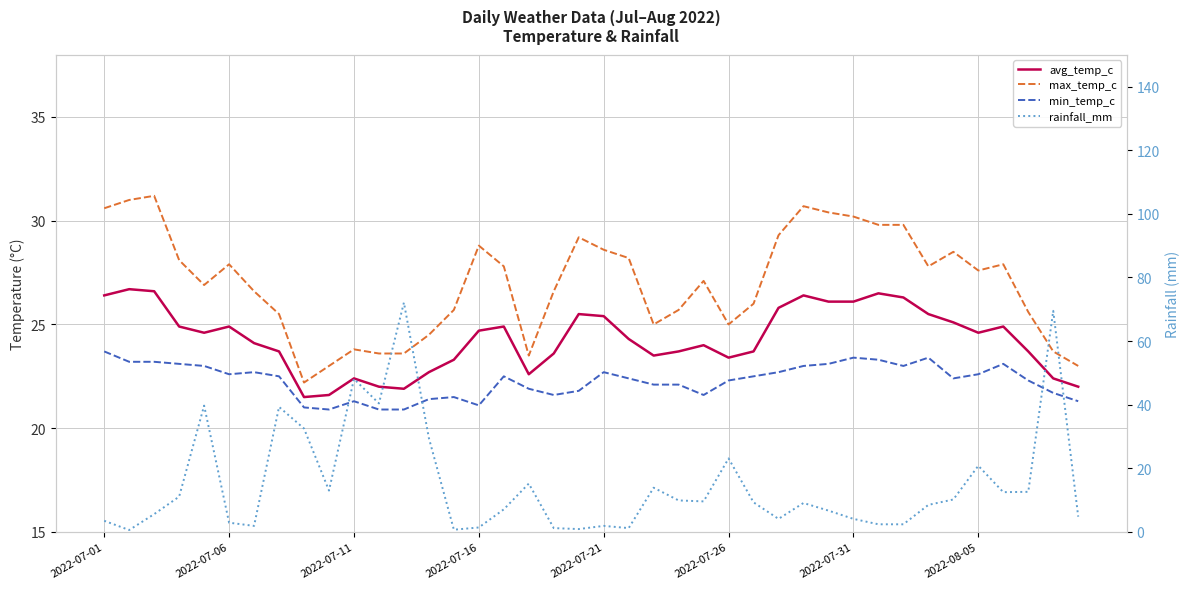

Is it true that avg_temp_c equals 23.6 at 18?

True